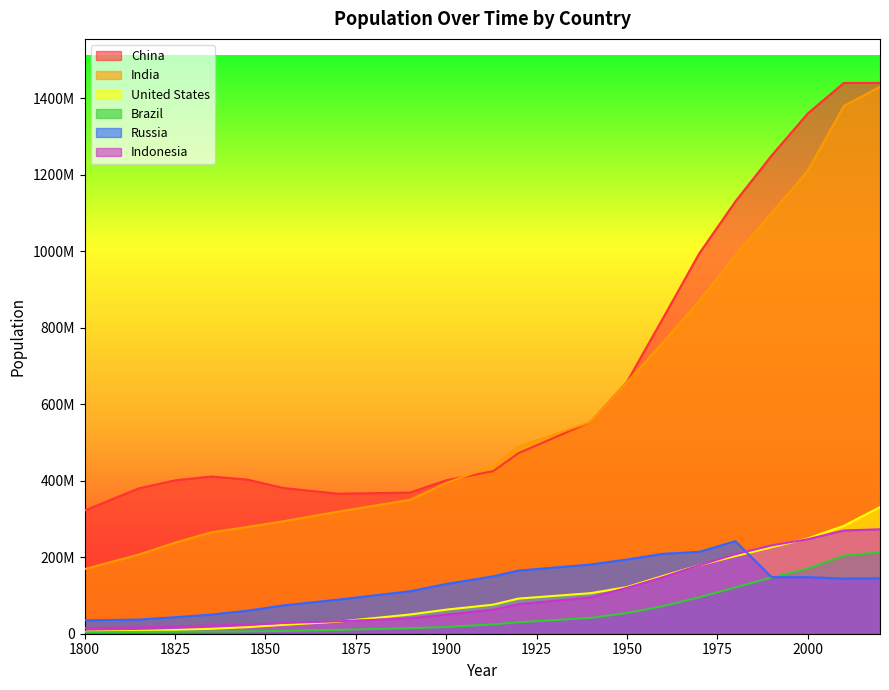

The Indonesia series shows 14300000 at 1800. True or false?

True